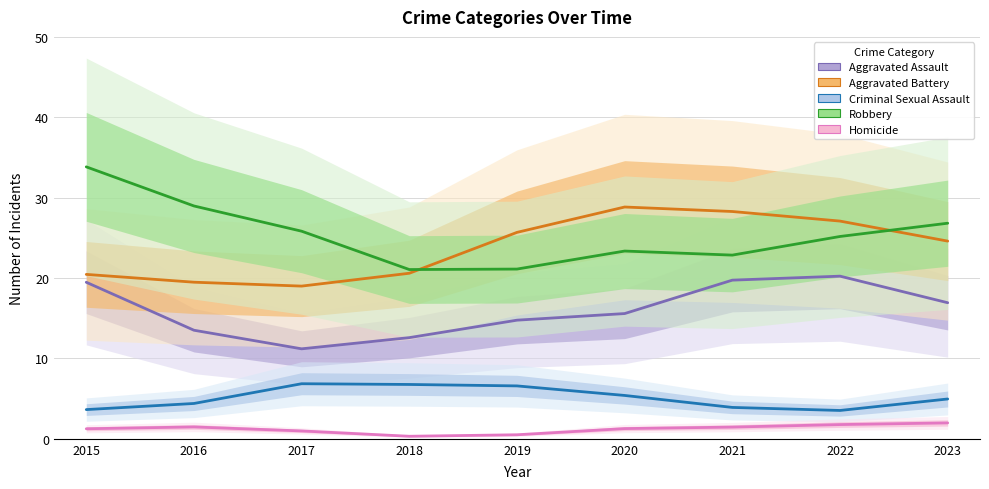

At how many categories does at least one series exceed 17?

9